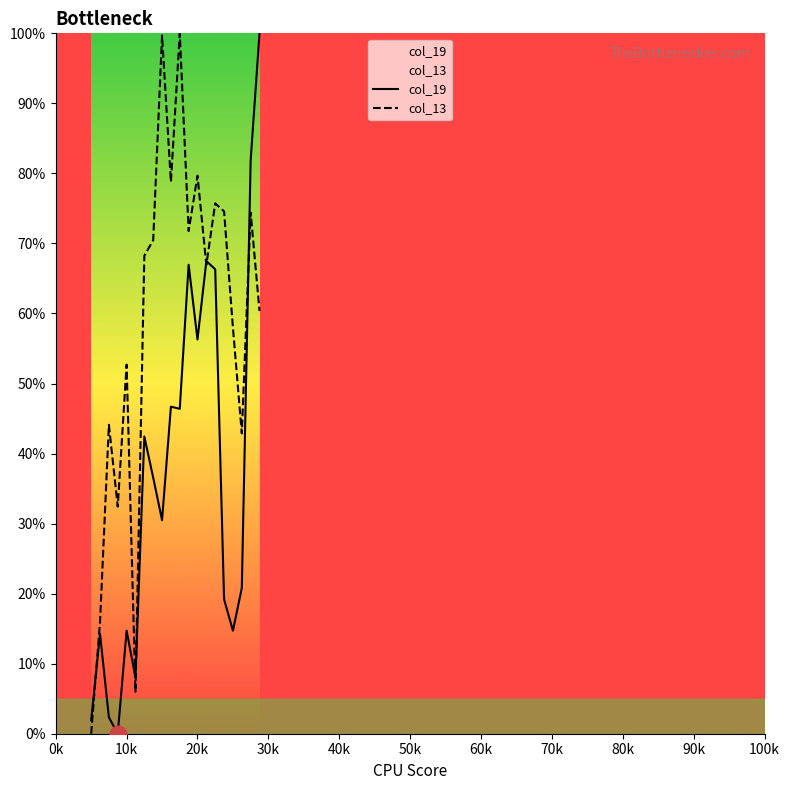

What is the label of the 15th point from the left?

4.5